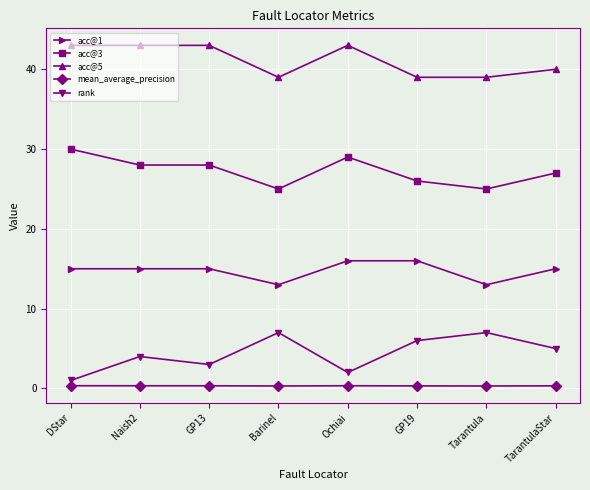

What is the label of the 3rd point from the left?

GP13